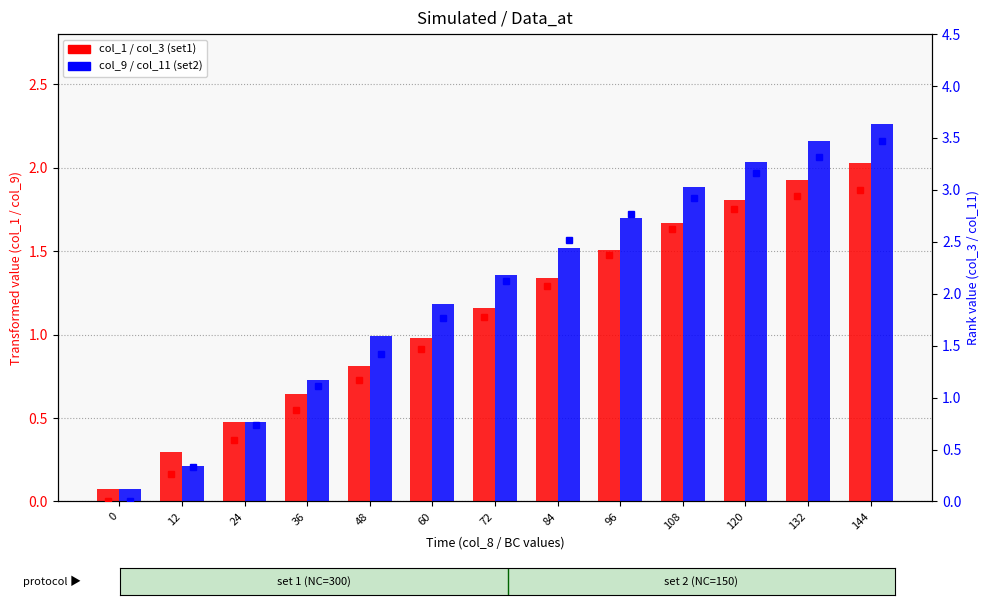

What is the average value of the col_1 (set1) series?

1.1